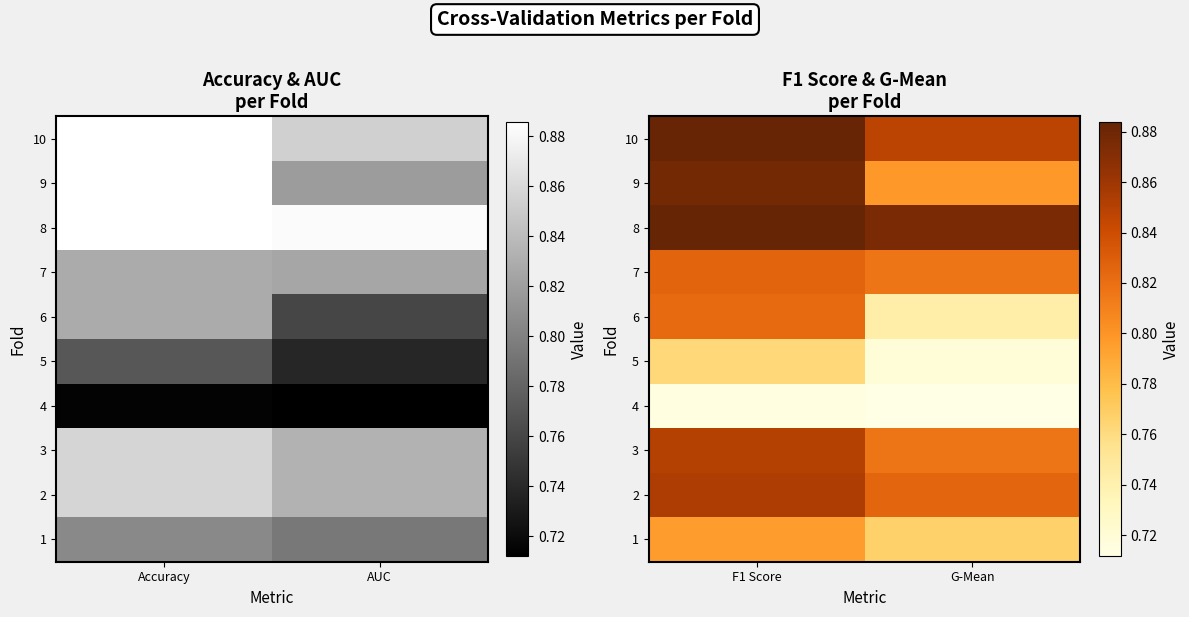

What is the difference between the highest and lowest values at G-Mean?

0.2